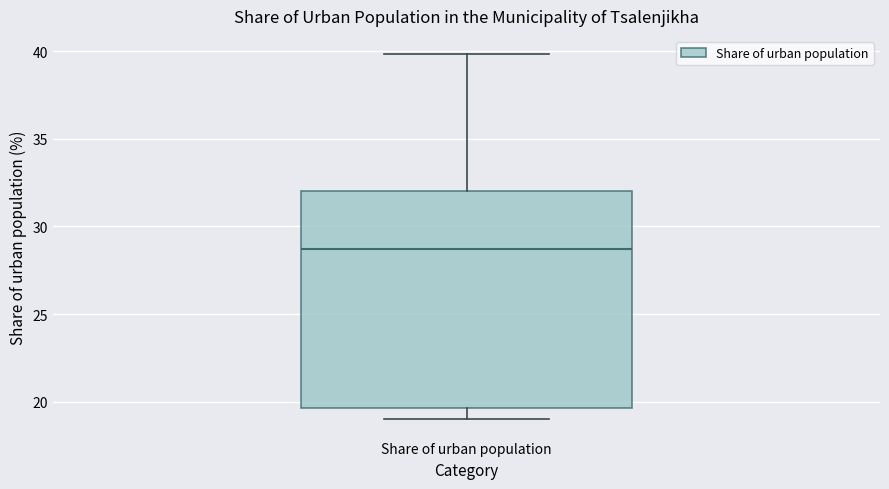

Transcribe this box plot: give where the median line is, the range the box spans, and where the two whiskers end, as read against the y-axis. The values are not printed on the chart, so give them approximately, as read against the axis.

median 28.5, box 19.5 to 32.0, whiskers 19.0 to 40.0